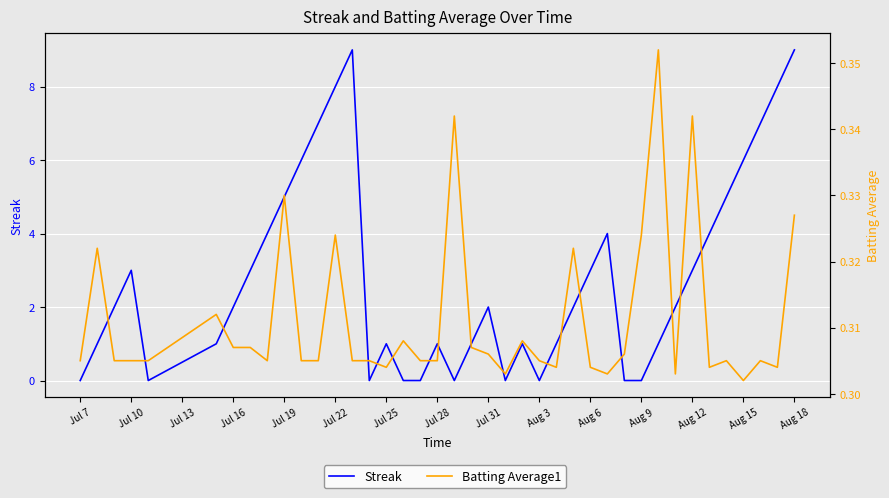

Which series ends up on top after the final intersection of Batting Average1 and Streak?

Streak